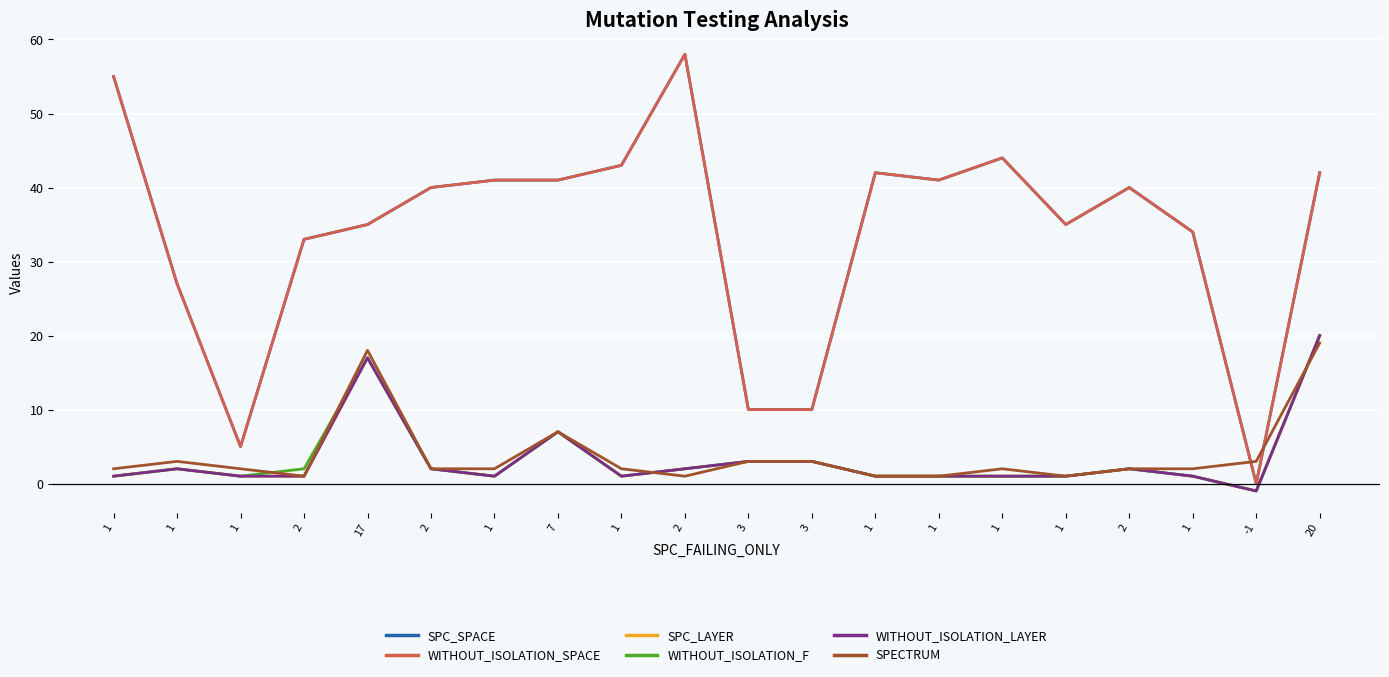

Which label corresponds to the smallest value in the chart?

-1